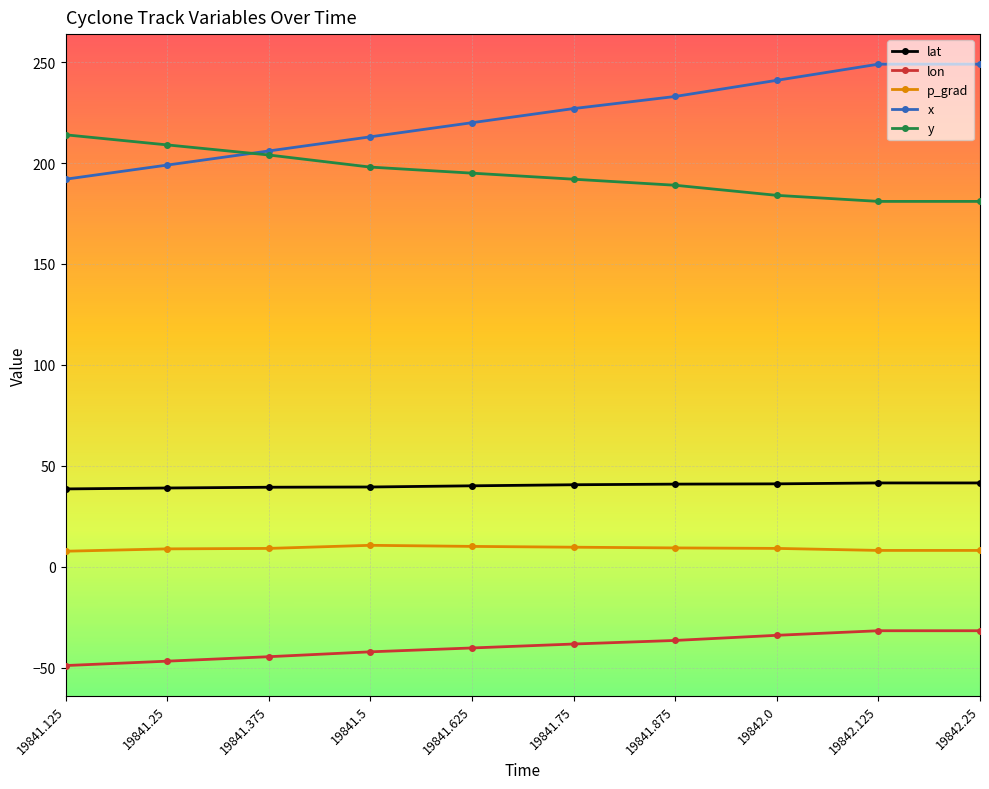

What is the smallest value displayed?

-49.0